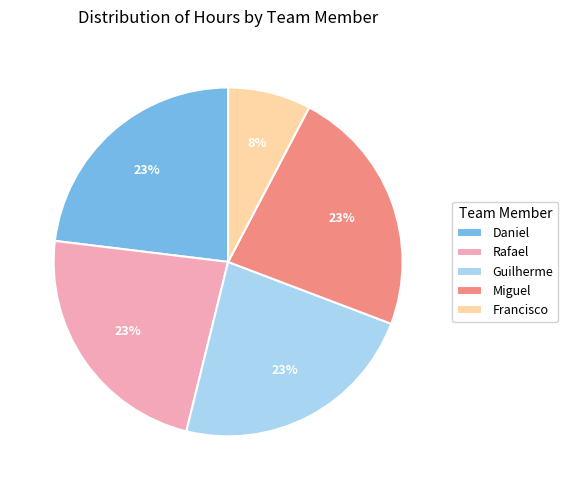

To the nearest percent, what is the average slice percentage?

20%